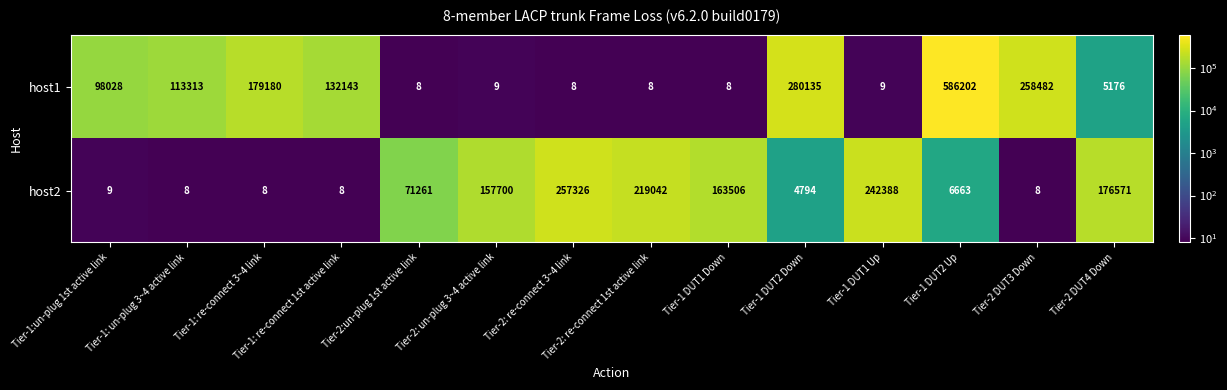

At which label is host2 closest to 128667?

Tier-2: un-plug 3~4 active link